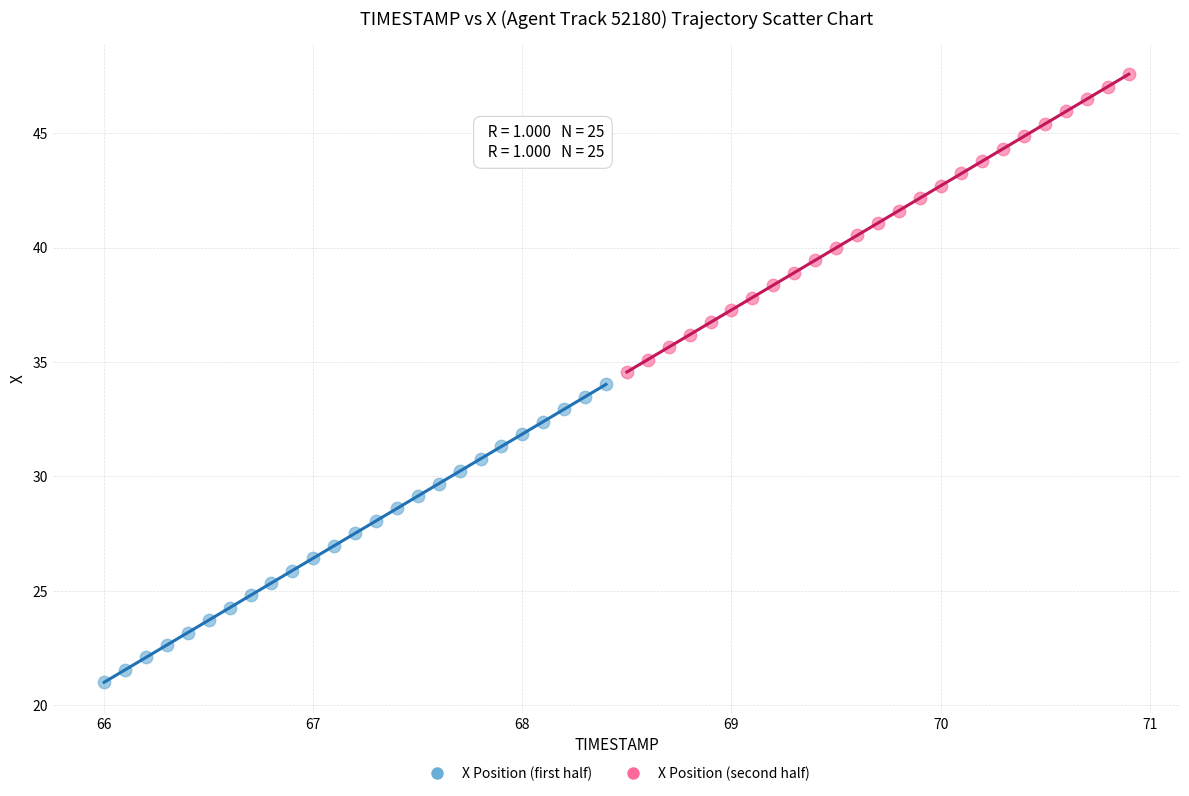

What are all the series names shown in the legend?

X Position (first half), X Position (second half)